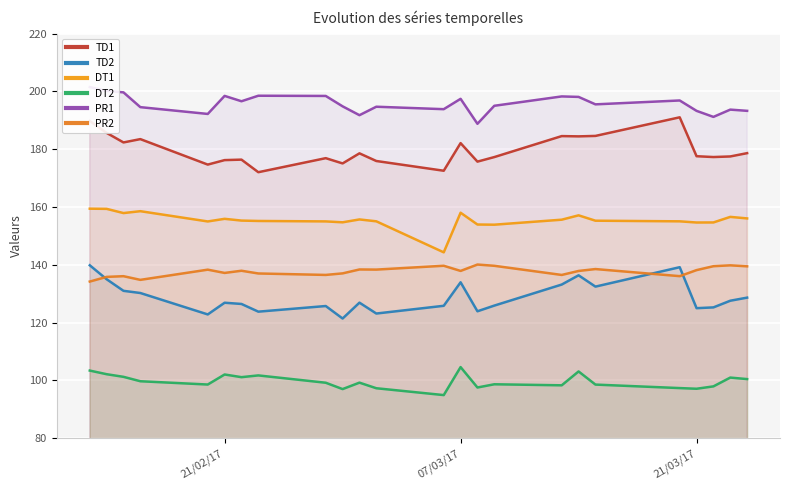

Reading left to right, extract all data points from this chart.

TD1: 189.8	185.7	182.4	183.5	181.3	179.1	176.9	174.7	176.2	176.4	172.1	173.3	174.5	175.7	176.9	175.1	178.6	175.9	175.1	174.3	173.4	172.6	182.1	175.7	177.3	179.1	180.9	182.7	184.6	184.5	184.6	185.9	187.2	188.5	189.8	191.1	177.6	177.3	177.5	178.7
TD2: 139.9	135.0	131.0	130.3	128.4	126.6	124.7	122.9	126.9	126.5	123.8	124.3	124.8	125.3	125.8	121.4	126.9	123.2	123.8	124.5	125.2	125.8	134.0	123.9	125.9	127.7	129.6	131.4	133.2	136.4	132.5	133.8	135.2	136.5	137.9	139.2	125.0	125.3	127.6	128.7
DT1: 159.4	159.4	157.9	158.6	157.7	156.8	155.9	155.0	155.9	155.3	155.2	155.2	155.1	155.1	155.0	154.7	155.7	155.1	152.4	149.7	147.0	144.3	158.0	154.0	153.9	154.3	154.8	155.2	155.6	157.1	155.3	155.2	155.2	155.2	155.1	155.1	154.7	154.7	156.6	156.1
DT2: 103.4	102.2	101.3	99.7	99.5	99.2	98.9	98.6	102.1	101.2	101.8	101.1	100.5	99.9	99.2	97.0	99.3	97.3	96.7	96.1	95.5	95.0	104.6	97.6	98.7	98.6	98.5	98.4	98.3	103.1	98.6	98.3	98.1	97.9	97.6	97.4	97.1	98.0	101.0	100.5
PR1: 201.5	200.2	199.7	194.6	194.0	193.4	192.8	192.2	198.5	196.6	198.5	198.5	198.5	198.5	198.4	194.9	191.8	194.7	194.5	194.3	194.1	193.9	197.4	188.8	195.0	195.8	196.7	197.5	198.3	198.1	195.5	195.8	196.1	196.3	196.6	196.9	193.3	191.2	193.7	193.3
PR2: 134.2	135.8	136.1	134.8	135.7	136.6	137.5	138.3	137.2	138.0	137.0	136.9	136.8	136.7	136.5	137.1	138.4	138.4	138.7	139.0	139.4	139.7	137.9	140.1	139.7	138.9	138.1	137.3	136.5	137.9	138.6	138.1	137.6	137.1	136.6	136.1	138.2	139.5	139.8	139.5